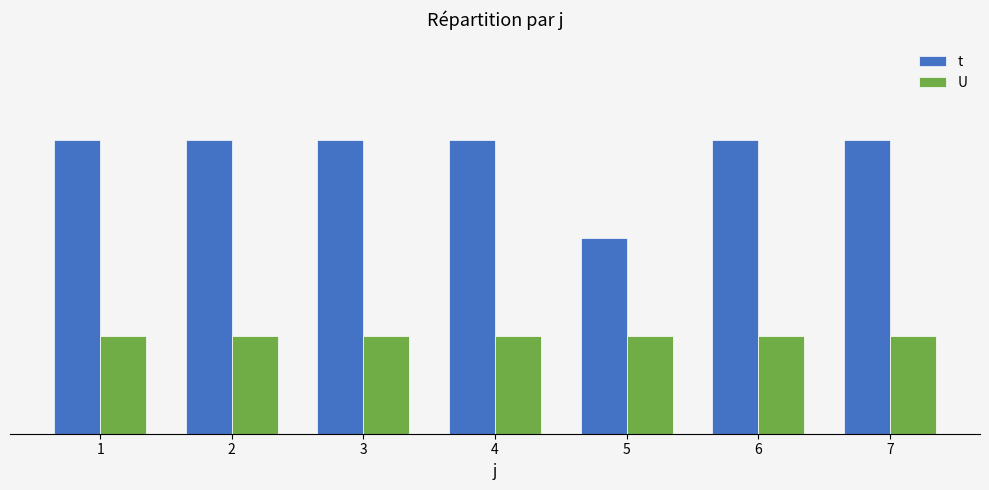

The value of t at 1 is 3. True or false?

True